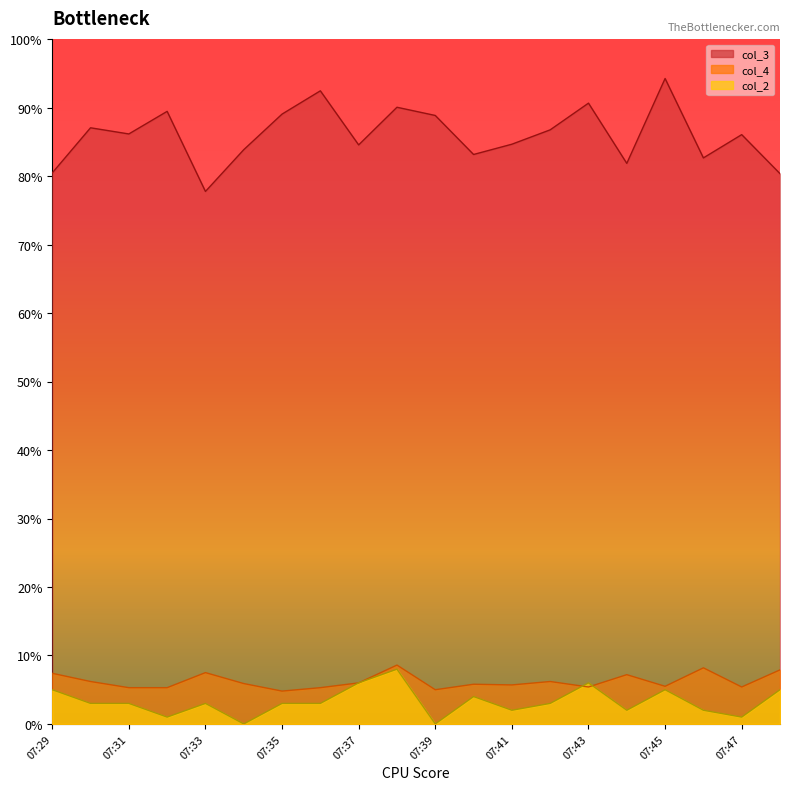

Which category has the lowest value in the col_2 series?

07:34